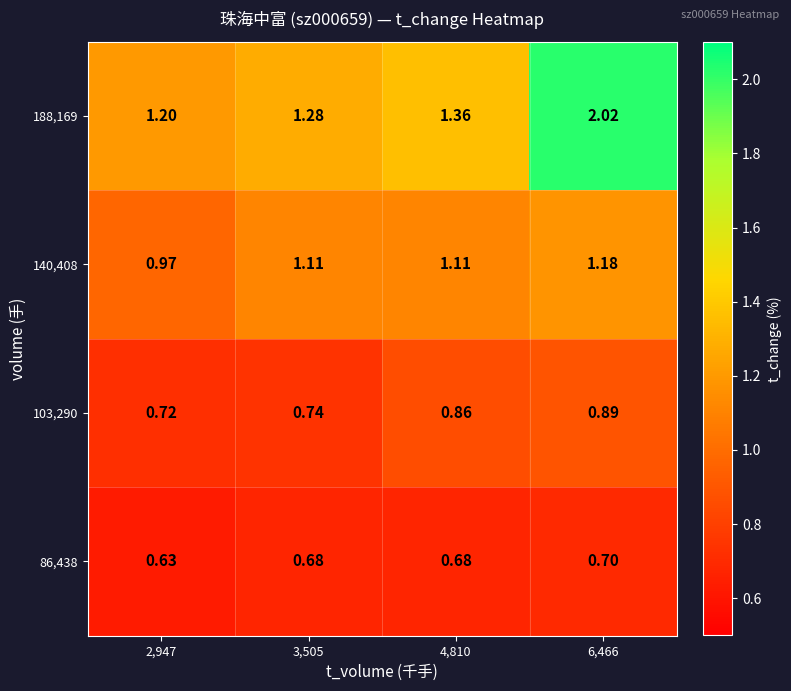

Is the value of 103,290 at 2,947 greater than the value of 86,438 at 2,947?

Yes